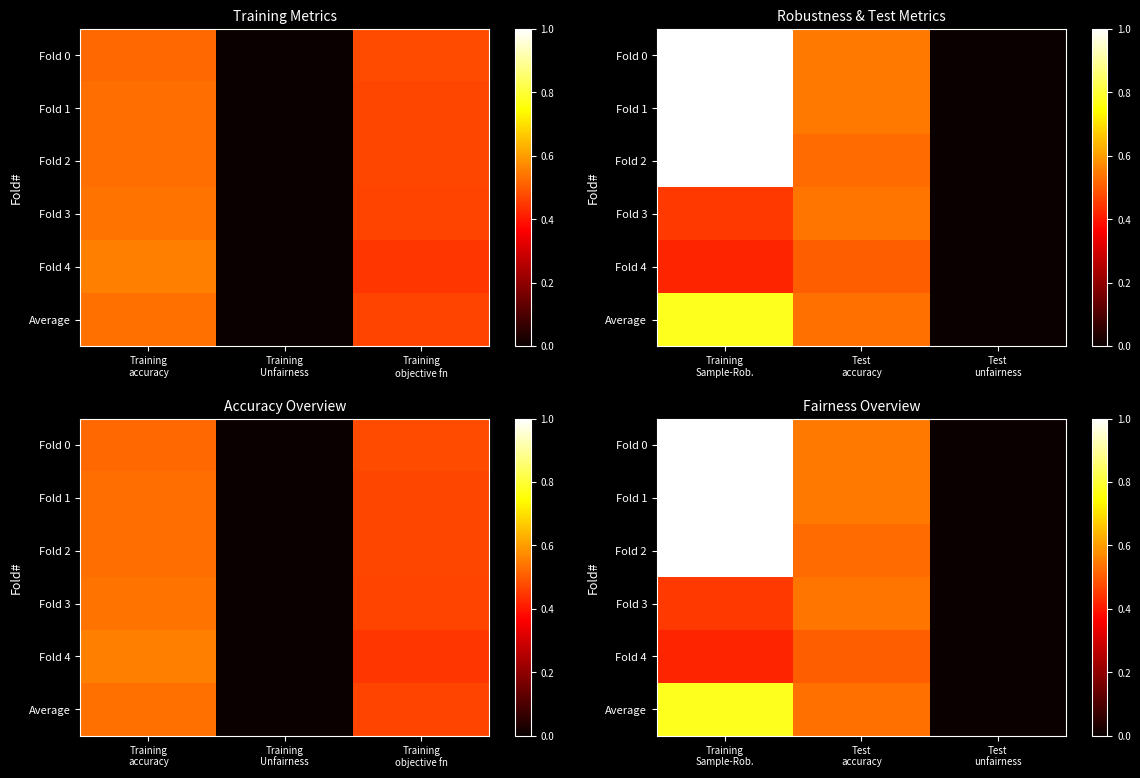

At which category is the sum across all series the highest?

Training Sample-Rob.